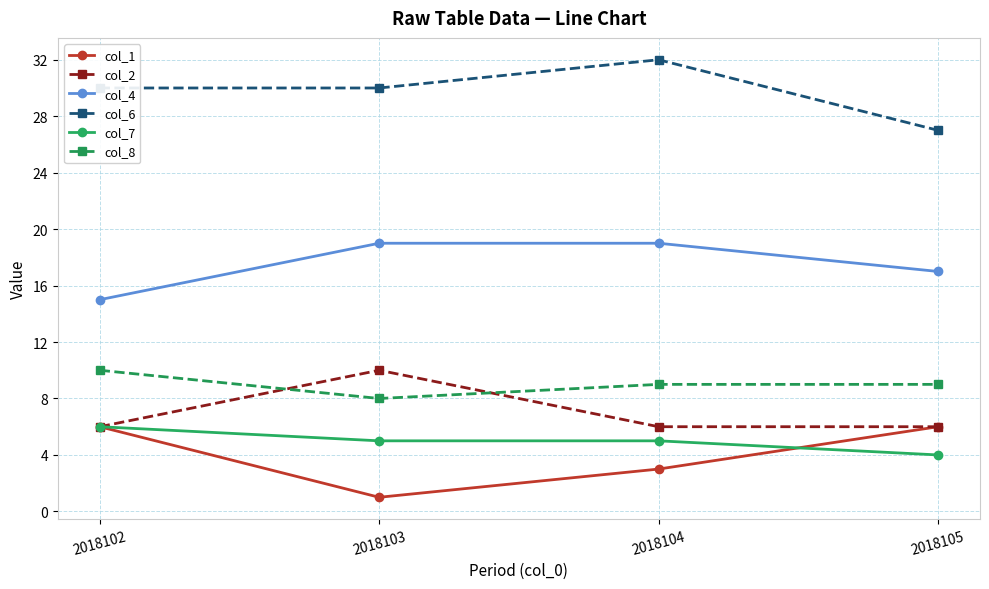

Reading left to right, what are all the values shown in this chart?

col_1: 6	1	3	6
col_2: 6	10	6	6
col_4: 15	19	19	17
col_6: 30	30	32	27
col_7: 6	5	5	4
col_8: 10	8	9	9